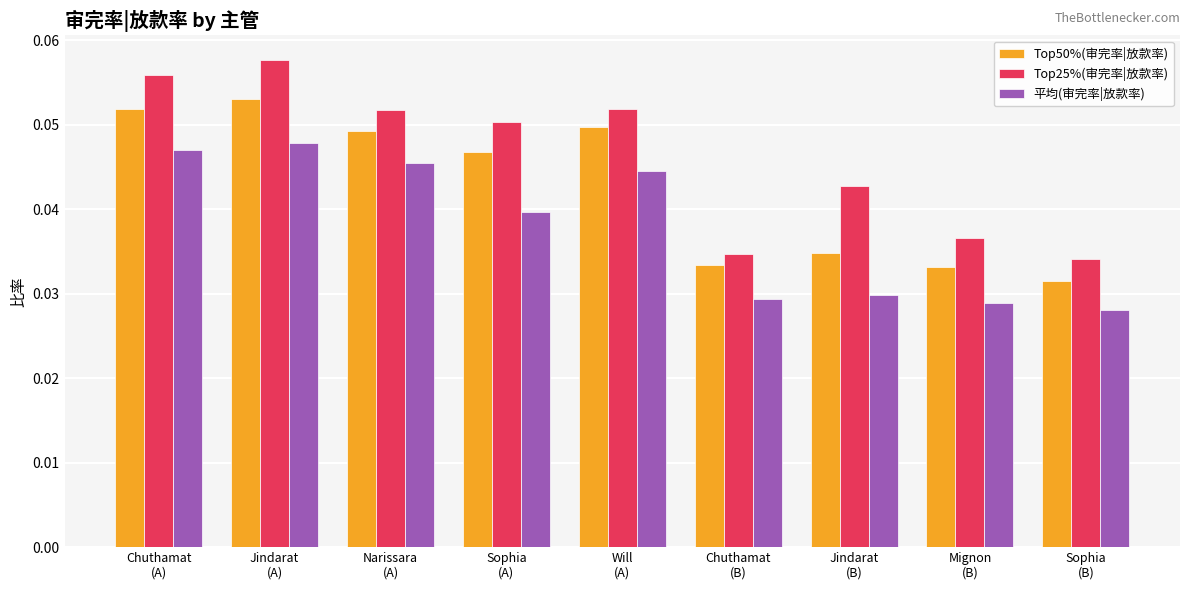

Does the chart contain stacked bars?

No